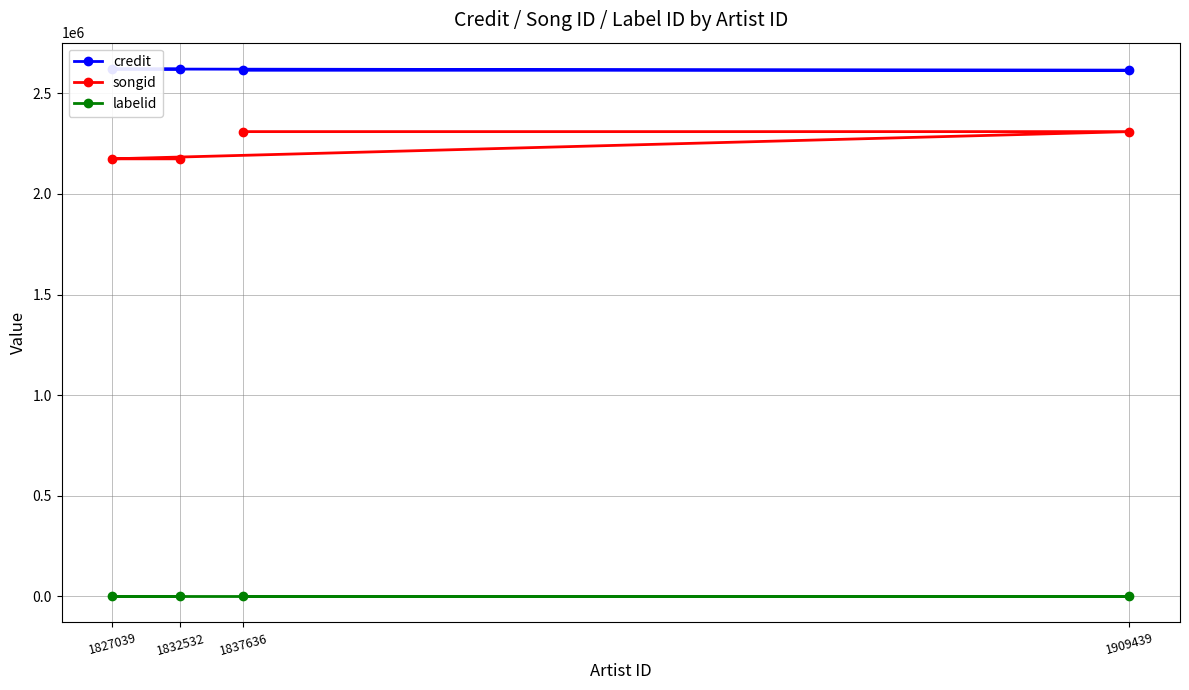

How many data points in credit are less than 2621489?

2